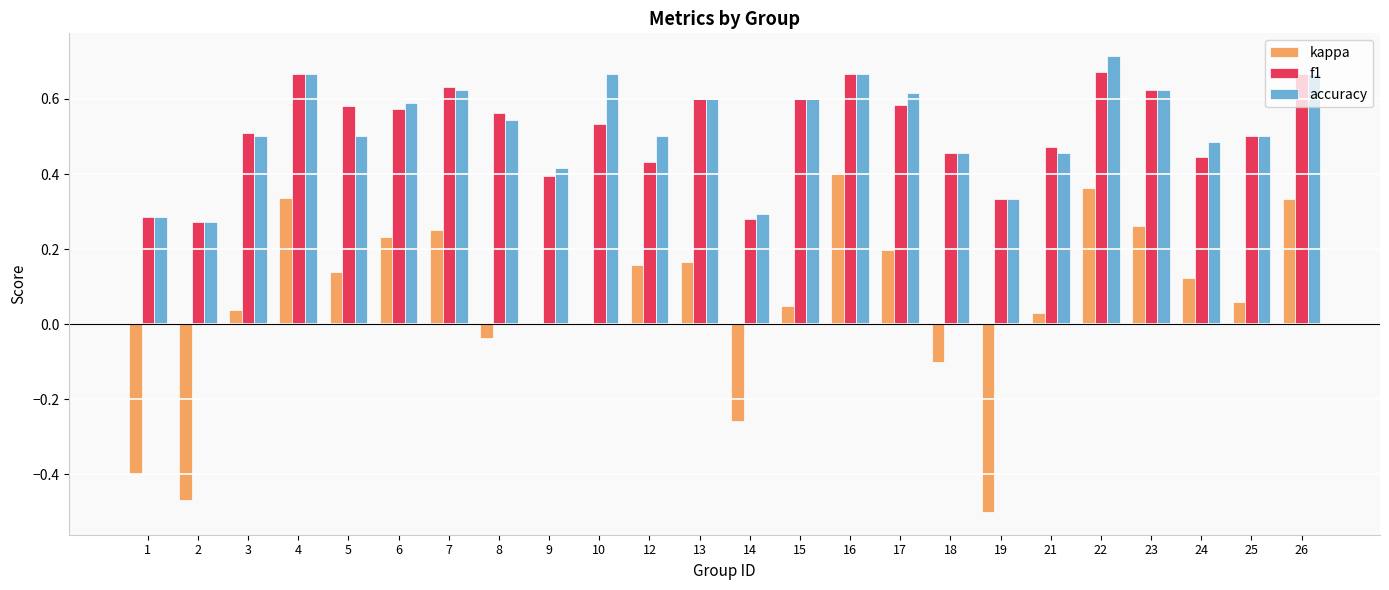

True or false: kappa has a value of -0.8 at 2.

False